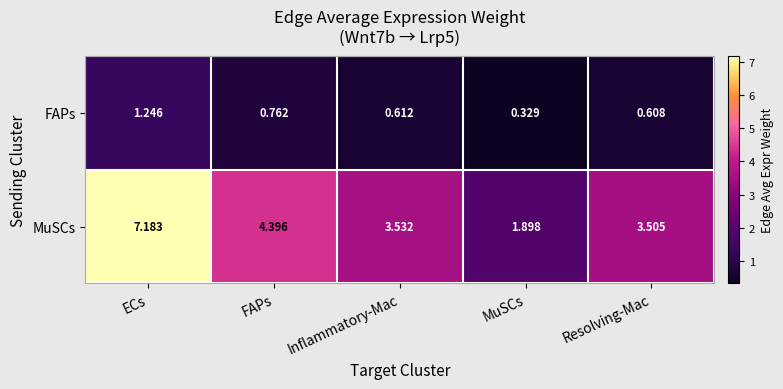

How many categories are shown in the chart?

5